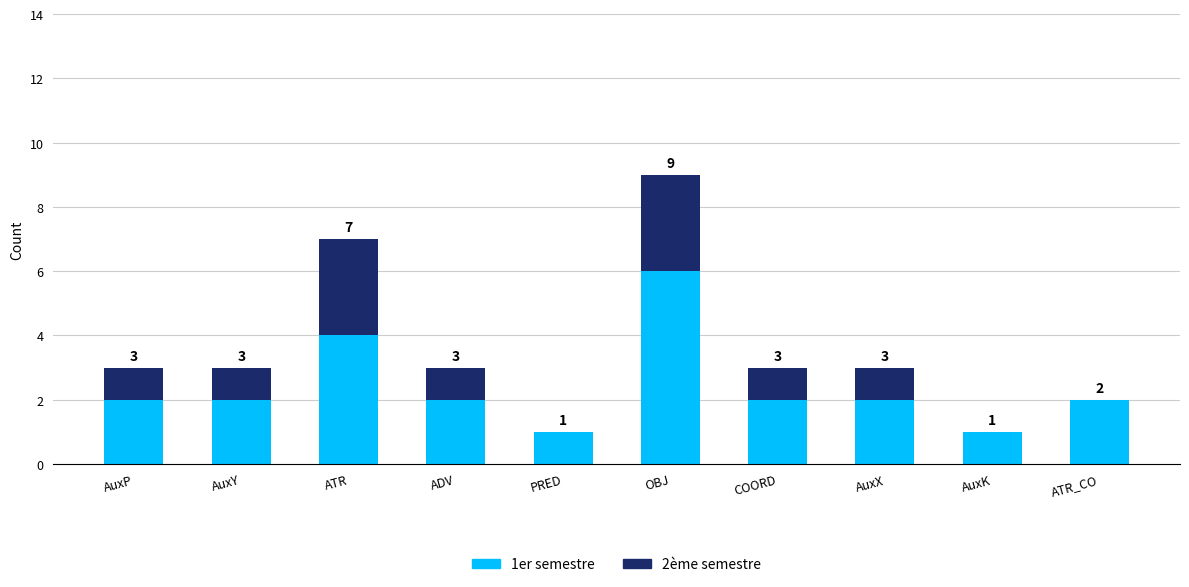

The value of 1er semestre at AuxX is 4. True or false?

False